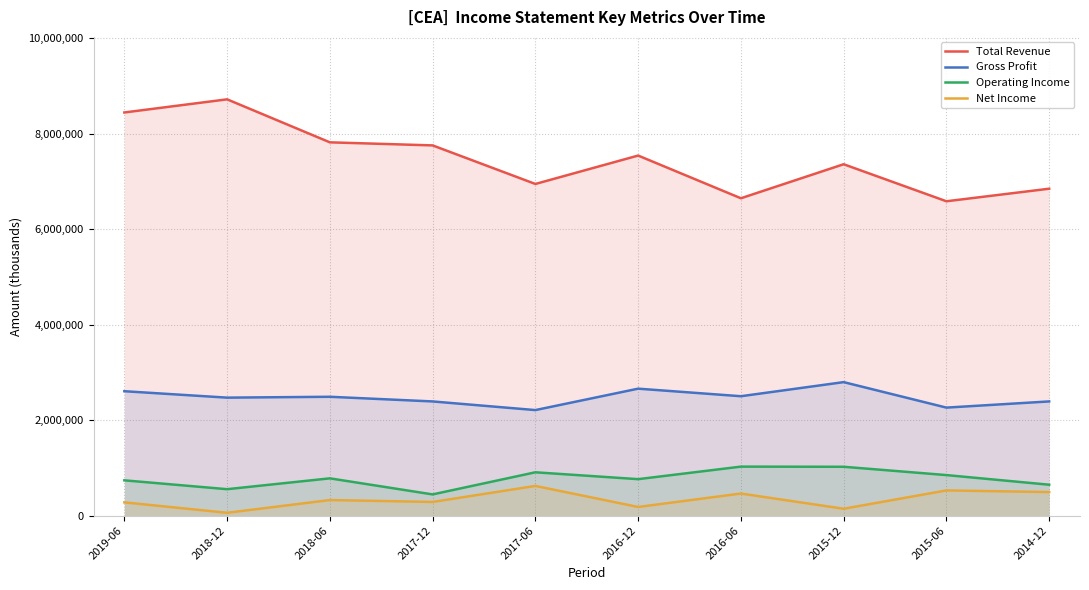

Where is Gross Profit nearest to the value 2504100?

2016-06